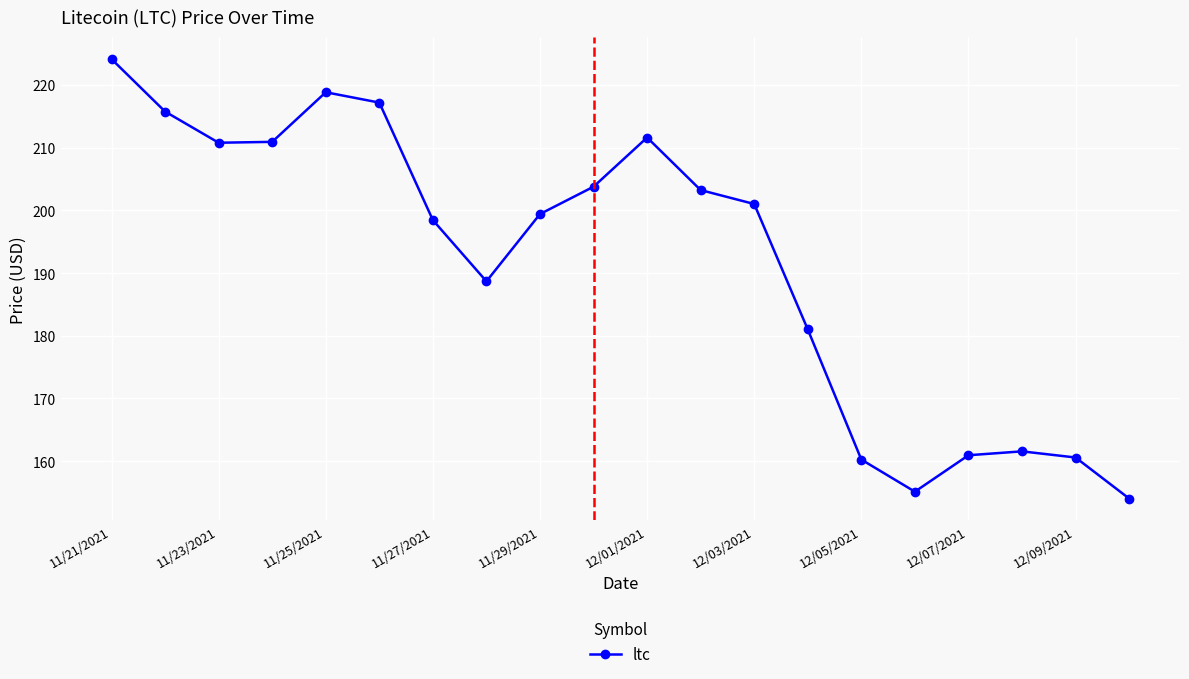

What is the maximum value shown in the chart?

224.1